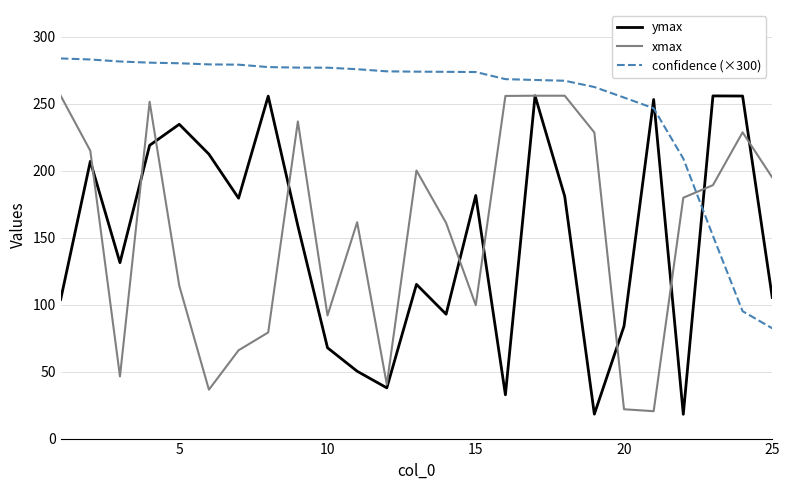

How many intersections are there between xmax and confidence (×300)?

1